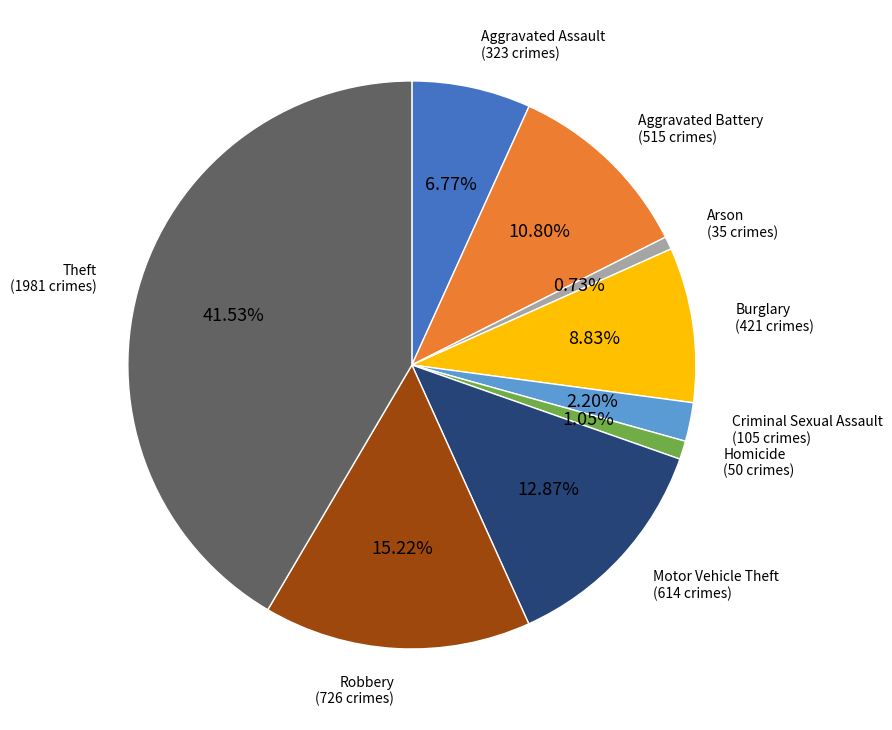

Does any single category account for the majority?

No